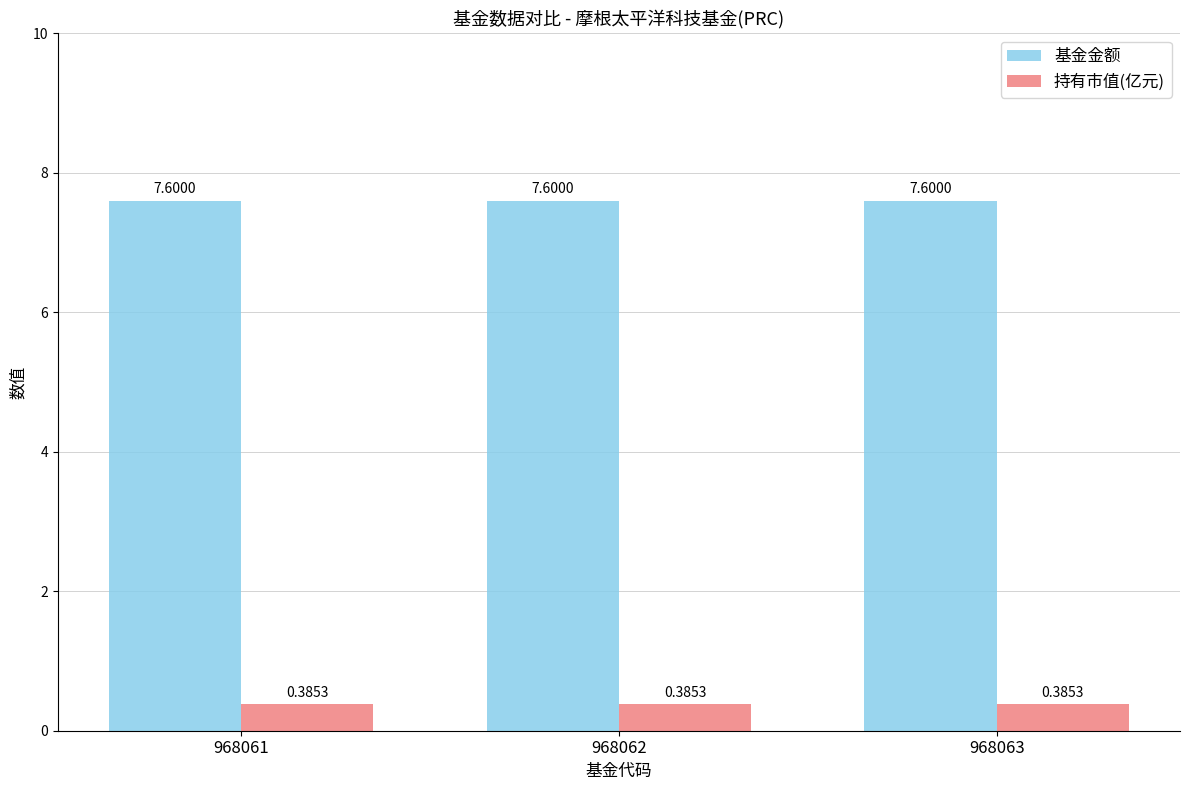

What is the sum of all 基金金额 values?

22.8